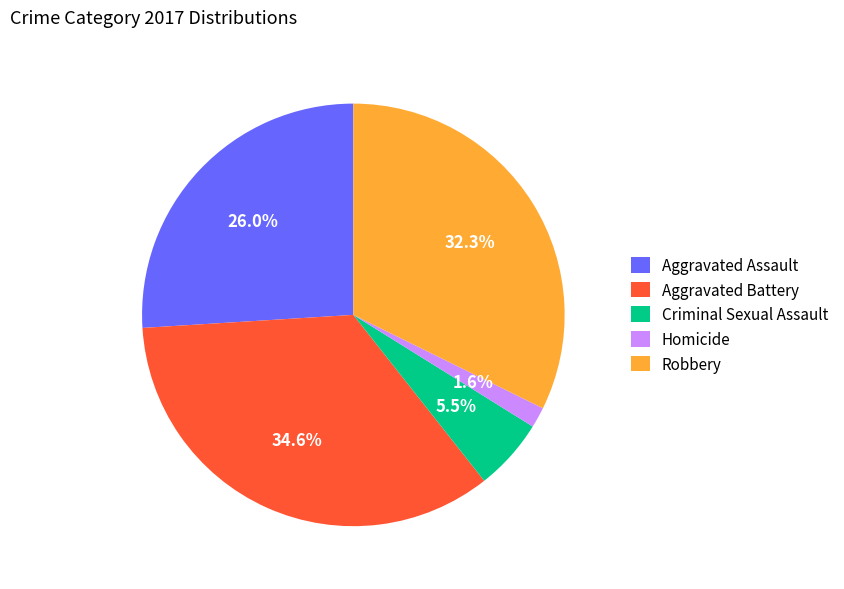

Which slice is the smallest?

Homicide